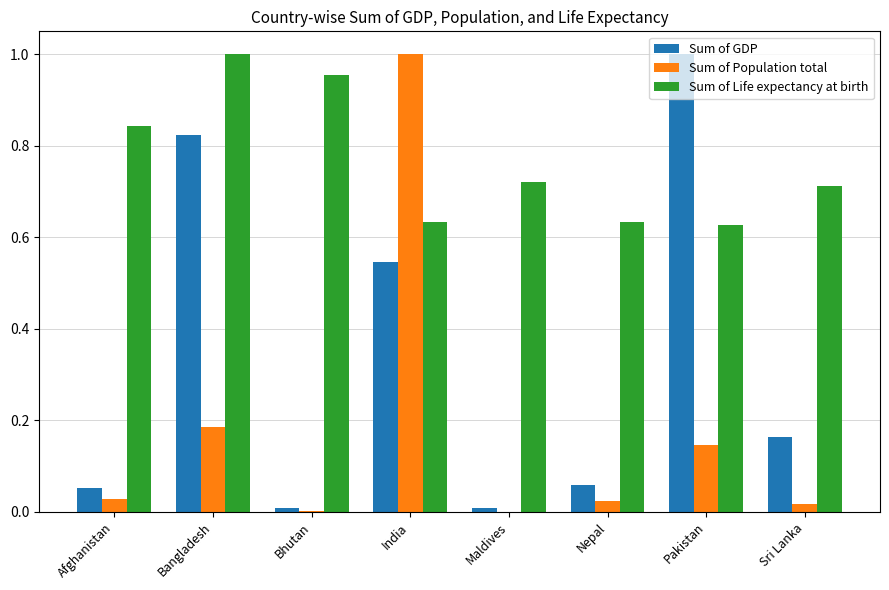

Is it true that Sum of GDP equals 0.0 at Nepal?

False